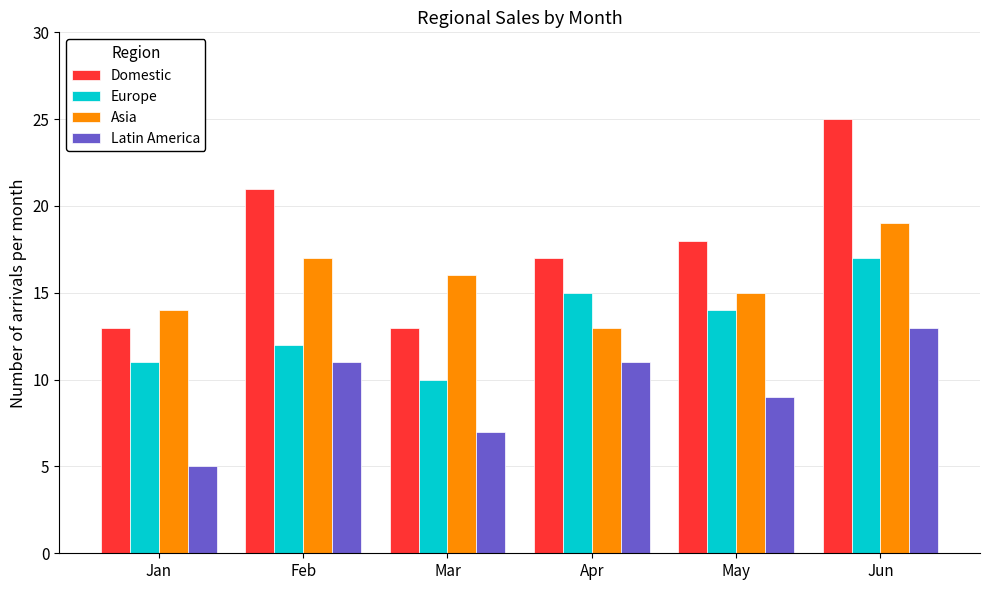

What are all the series names shown in the legend?

Domestic, Europe, Asia, Latin America